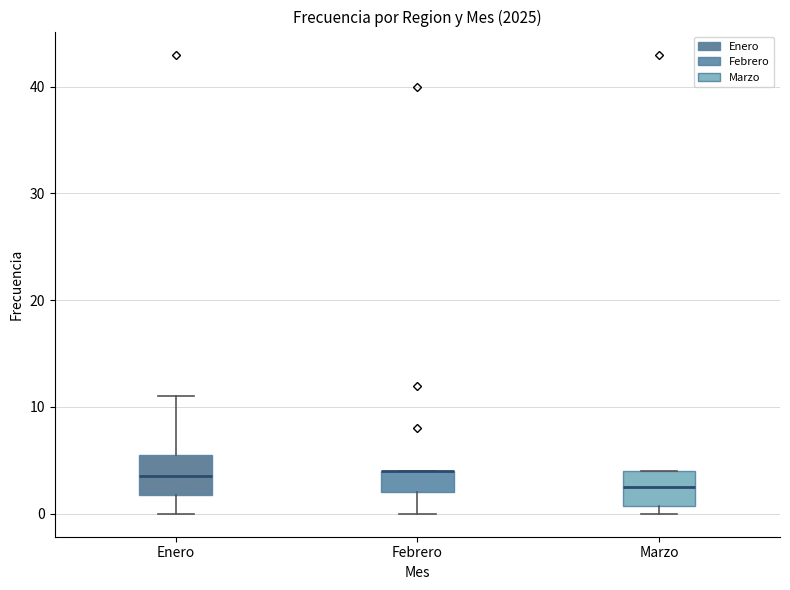

Where does the lower whisker of the box for Enero end on the y-axis? The values are not printed on the chart, so give them approximately, as read against the axis.

0